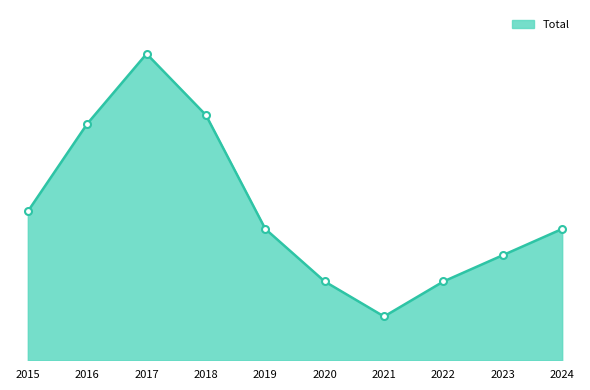

The value at 2019 is 15. True or false?

True